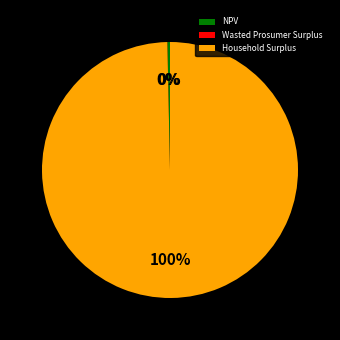

To the nearest percent, what is the combined percentage of NPV and Household Surplus?

100%